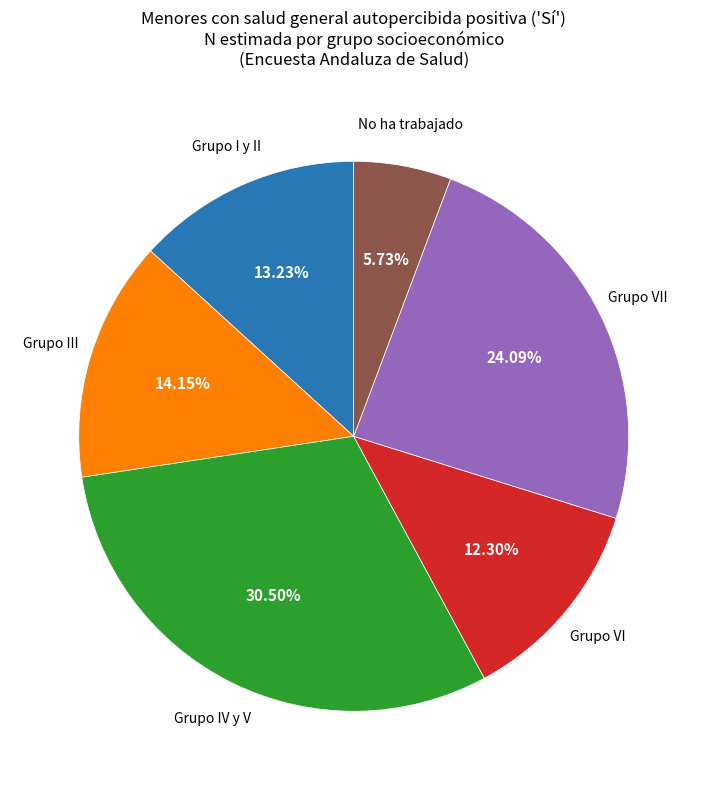

Is there any slice that represents more than half of the pie?

No